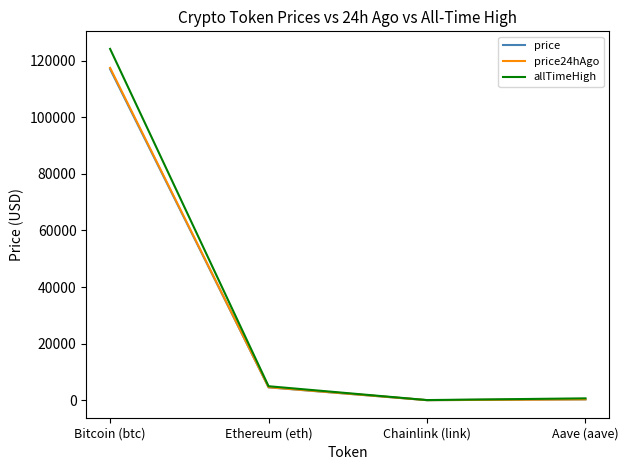

What is the spread (max minus min) of values at Bitcoin (btc)?

7143.0